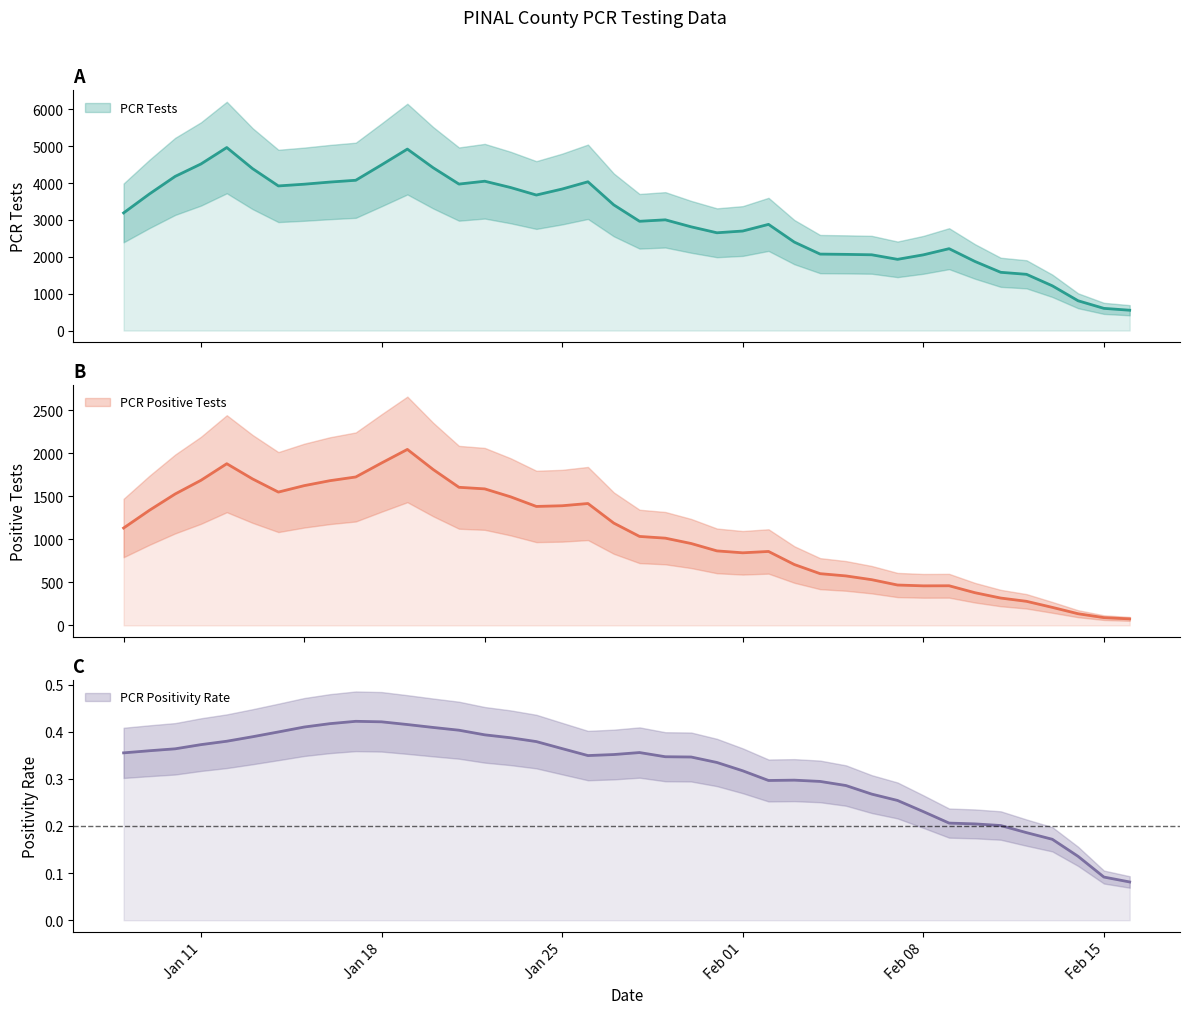

What is the approximate value of PCR Positivity at 2022-01-29?

0.4